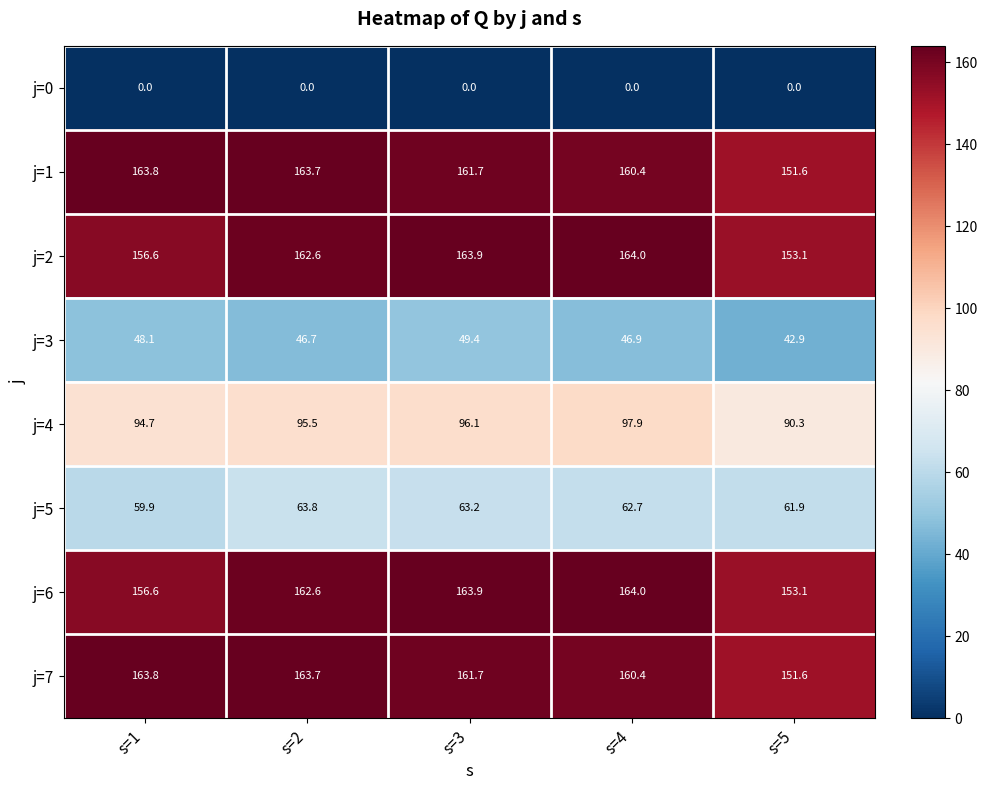

What is the difference between the j=6 values at s=5 and s=4?

10.9